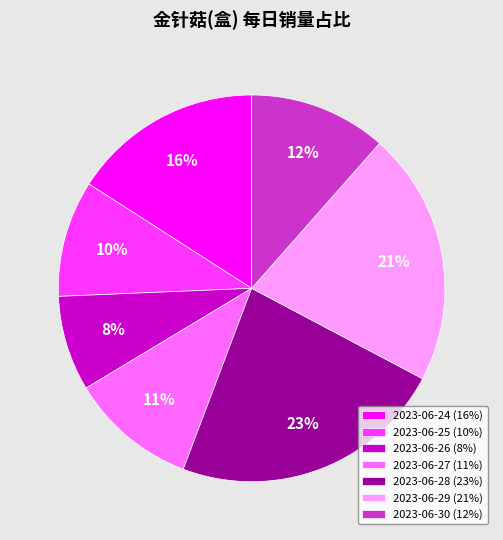

Between 2023-06-30 and 2023-06-28, which is larger?

2023-06-28